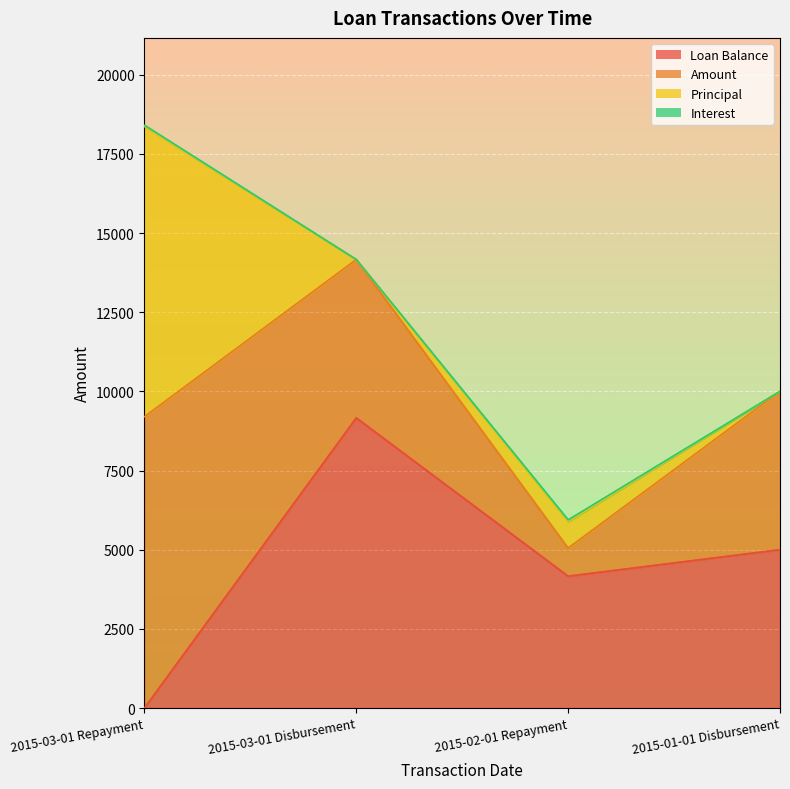

How many distinct data groups are displayed?

4